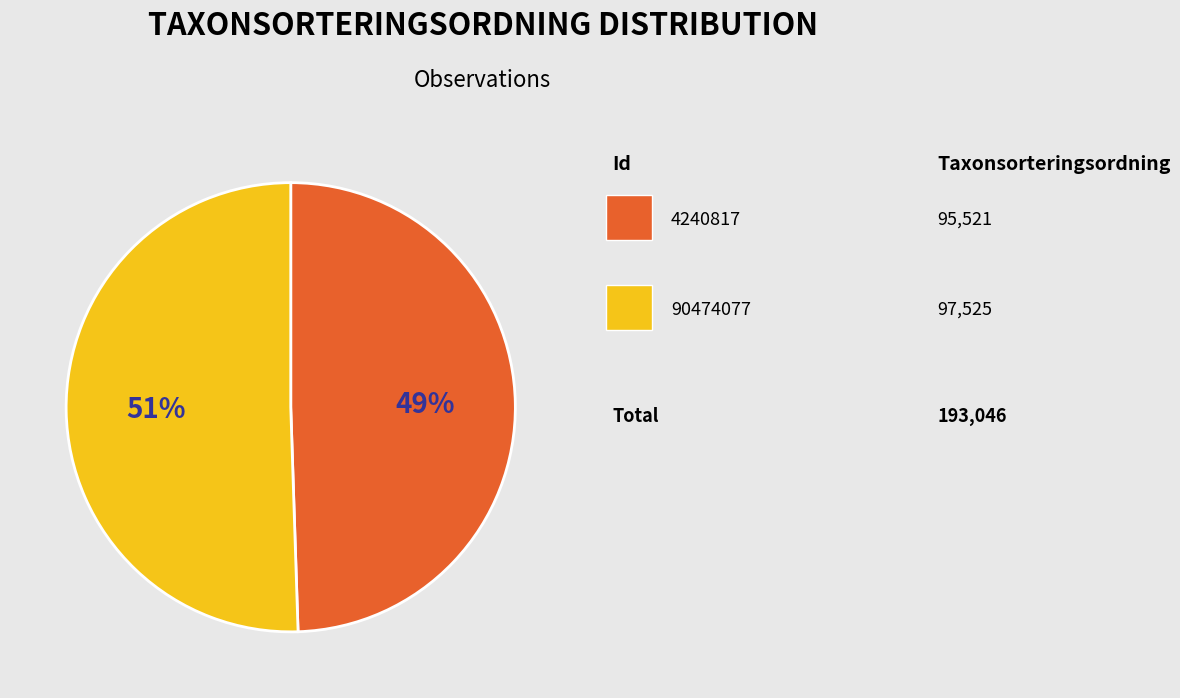

Is there a majority slice in this chart?

Yes